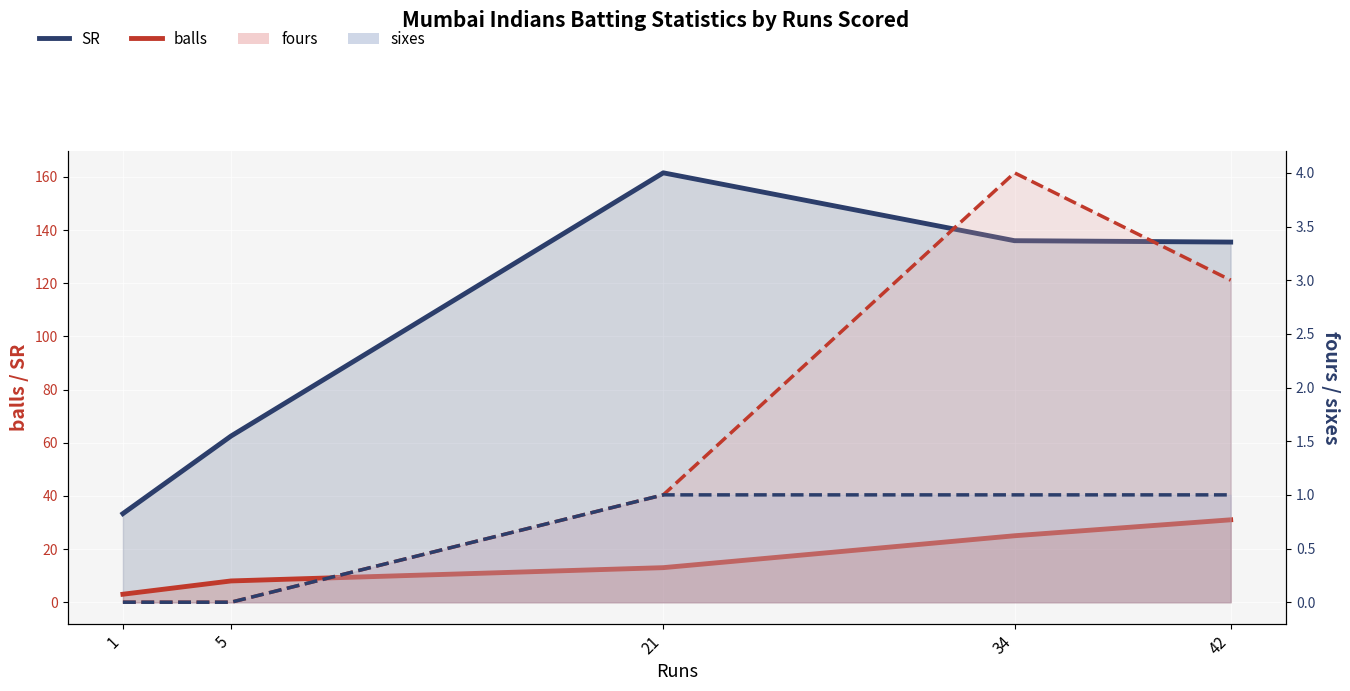

What is the difference between the highest and lowest values at 5?

62.5